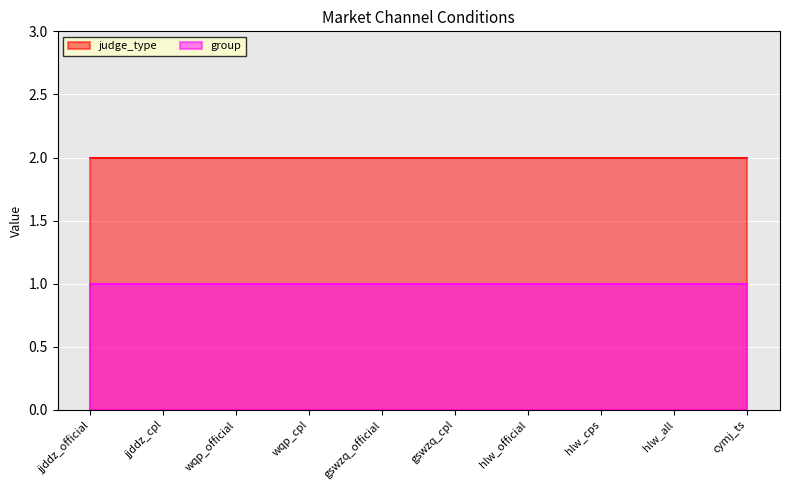

The group series shows 2 at hlw_cps. True or false?

False